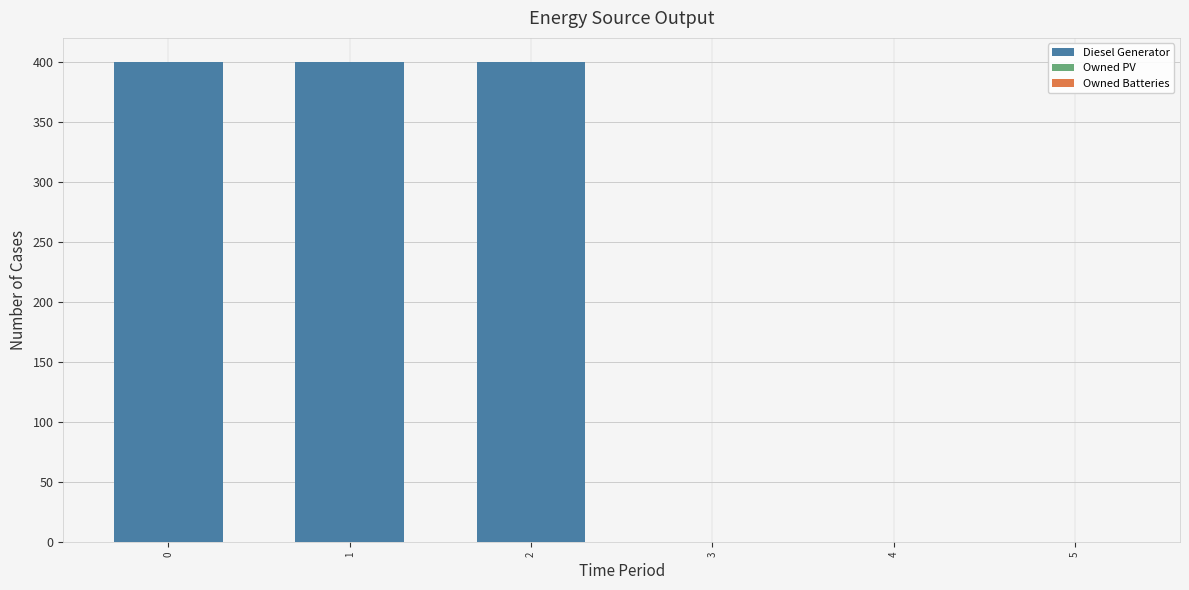

What is the sum of all values?

1200